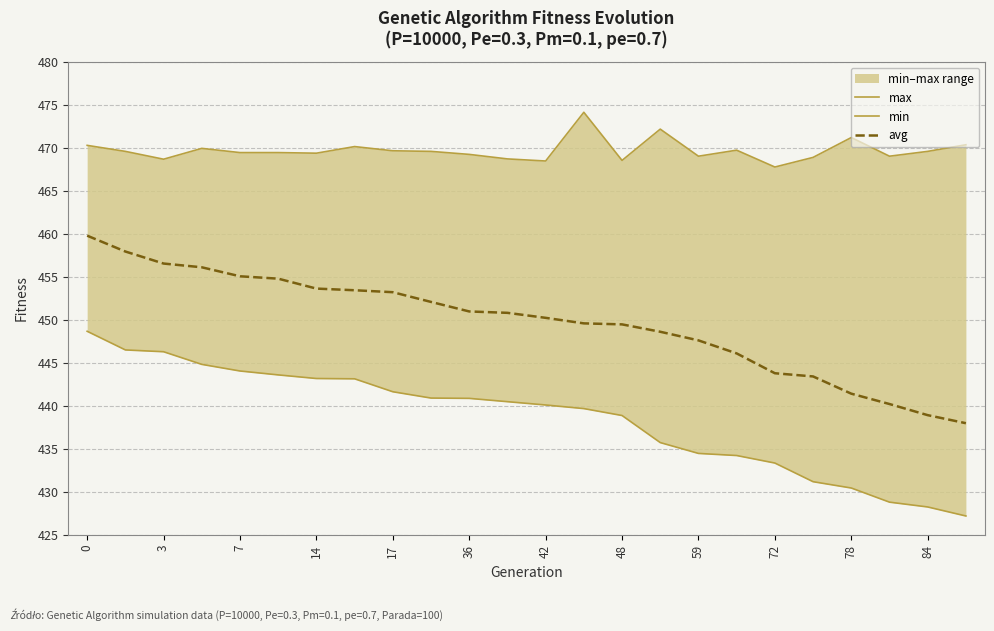

Reading left to right, list all the values displayed in this chart.

max: 470.3	469.6	468.7	469.9	469.5	469.5	469.4	470.2	469.7	469.6	469.2	468.7	468.5	474.1	468.5	472.2	469.0	469.7	467.8	468.9	471.2	469.0	469.6	470.4
min: 448.7	446.5	446.3	444.8	444.0	443.6	443.2	443.1	441.6	440.9	440.9	440.5	440.1	439.7	438.9	435.7	434.5	434.2	433.3	431.2	430.4	428.8	428.2	427.2
avg: 459.8	457.9	456.5	456.1	455.1	454.8	453.6	453.4	453.2	452.1	451.0	450.8	450.2	449.6	449.5	448.6	447.6	446.1	443.8	443.4	441.4	440.2	438.9	438.0